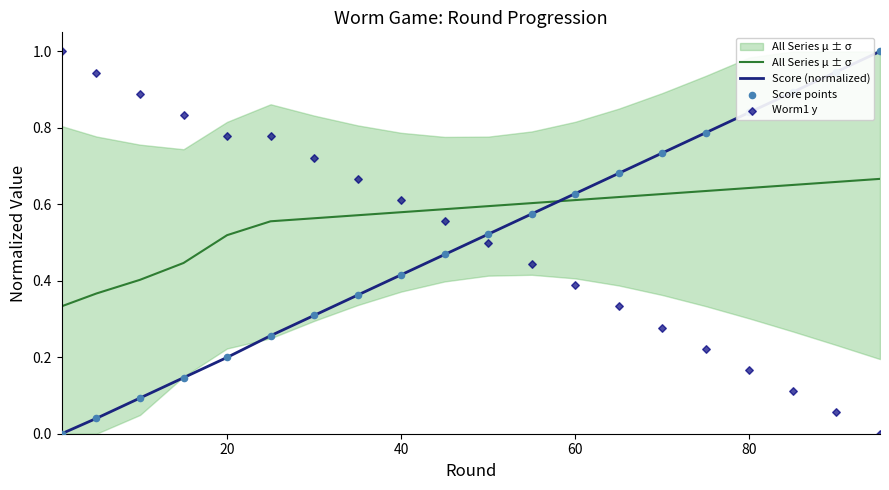

Which series has the widest spread of Y values?

Score (normalized)